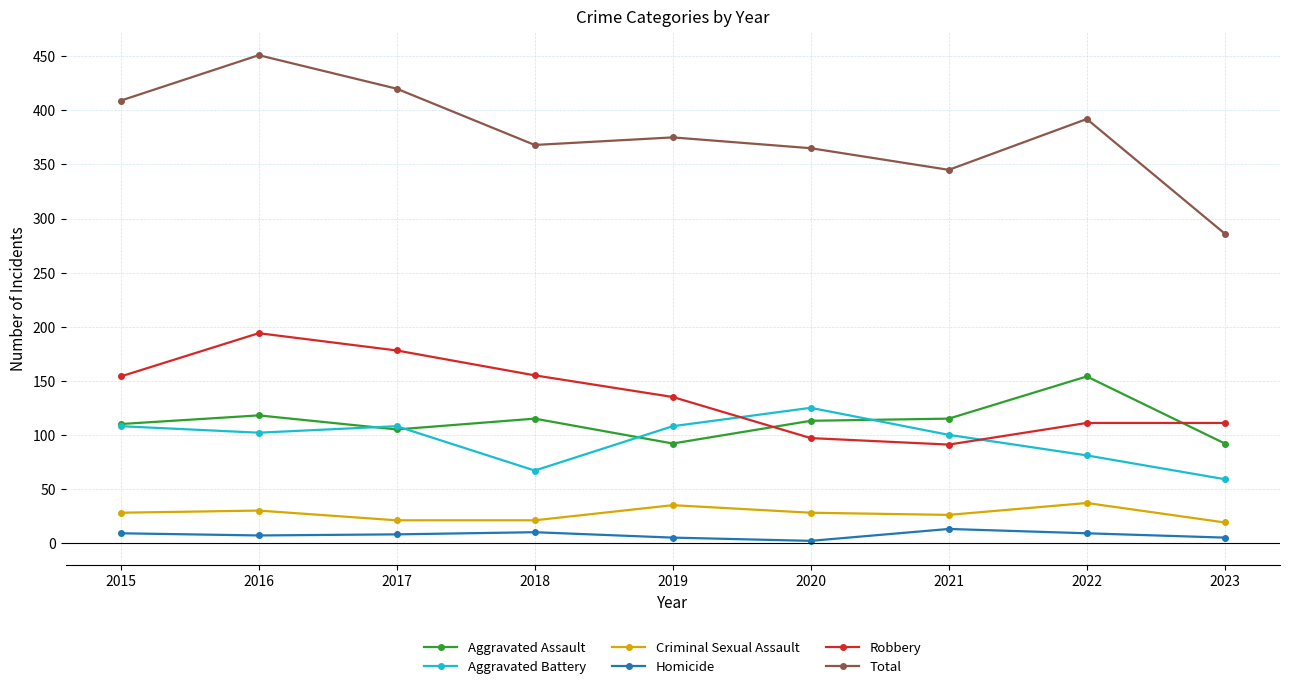

What is the greatest value displayed?

451